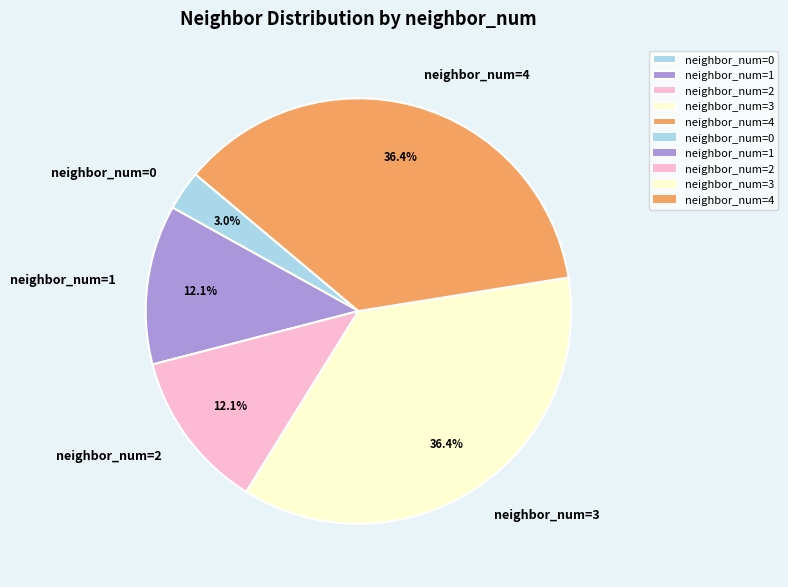

Is there any slice that represents more than half of the pie?

No